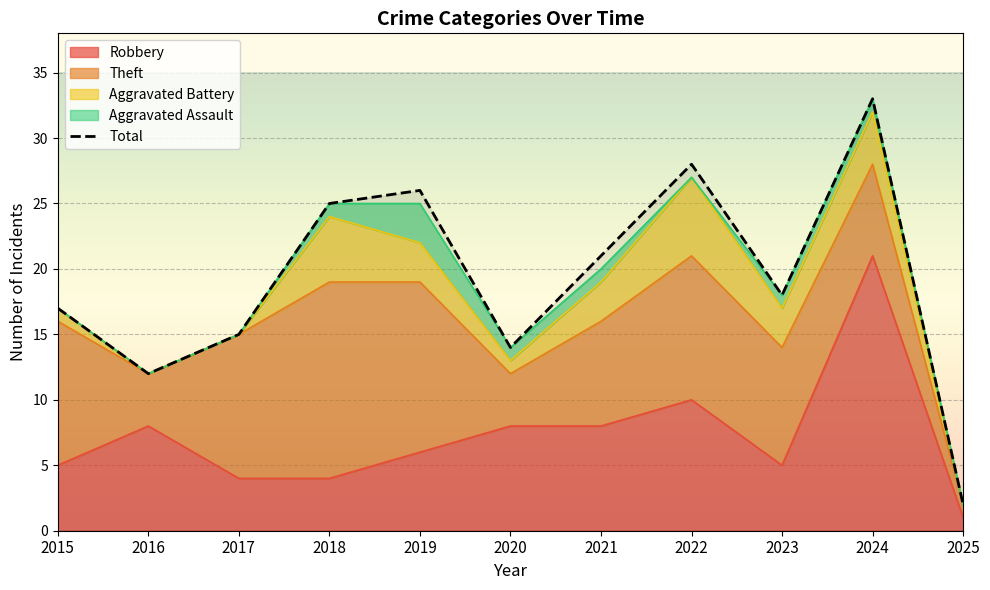

Is it true that the value at 2021 is 21?

True